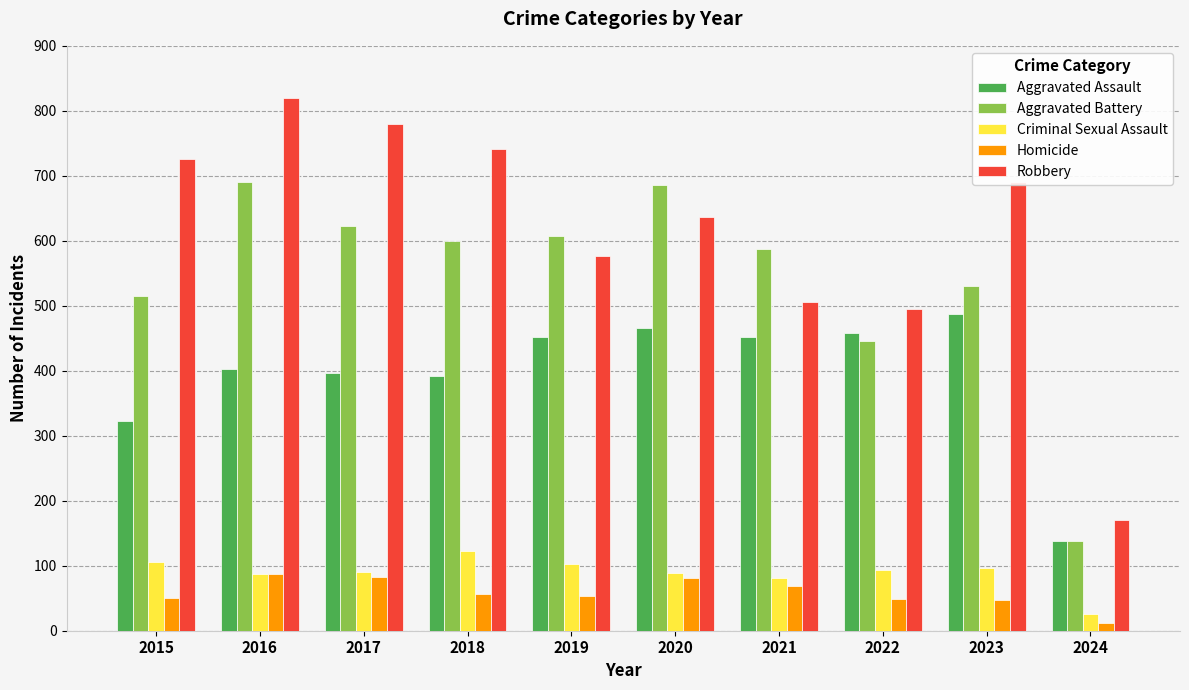

The Aggravated Assault series shows 138 at 2024. True or false?

True